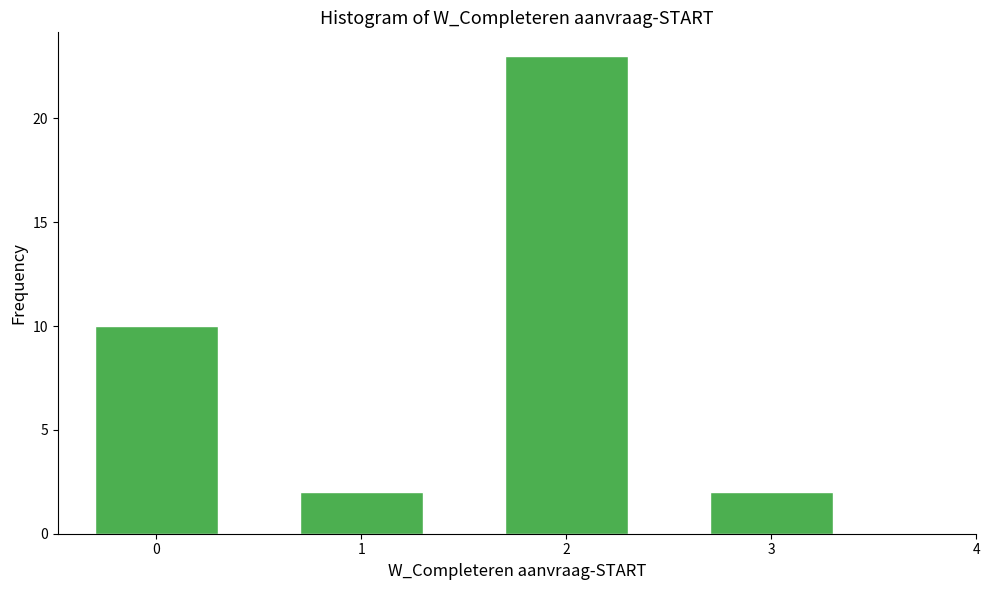

Reading right to left, transcribe all the data shown in this chart.

3=2	2=23	1=2	0=10